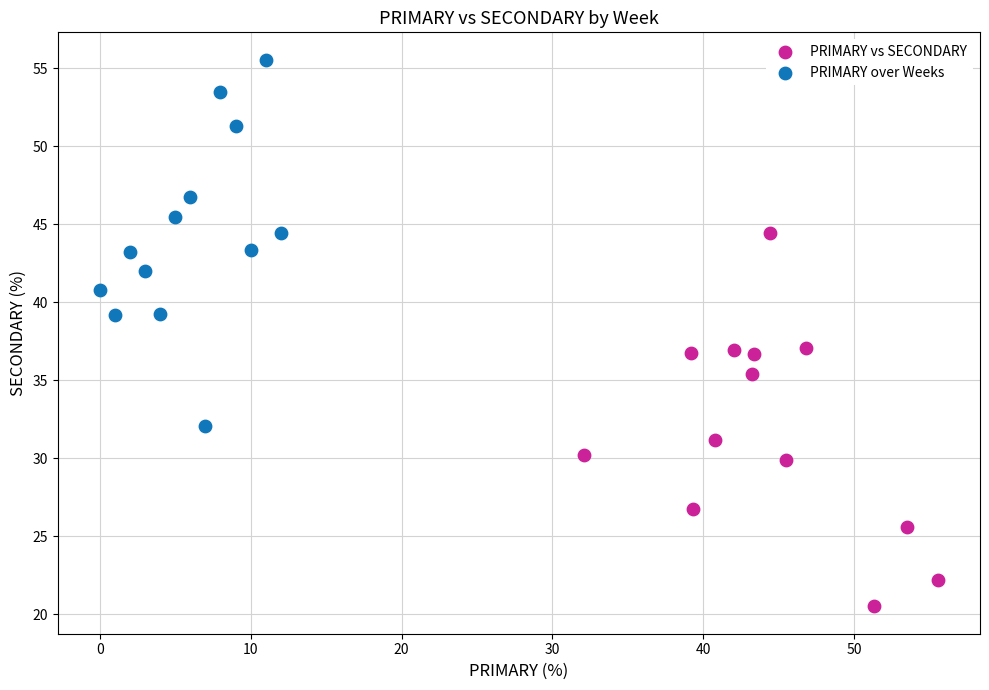

Which series contains the highest Y value?

PRIMARY over Weeks